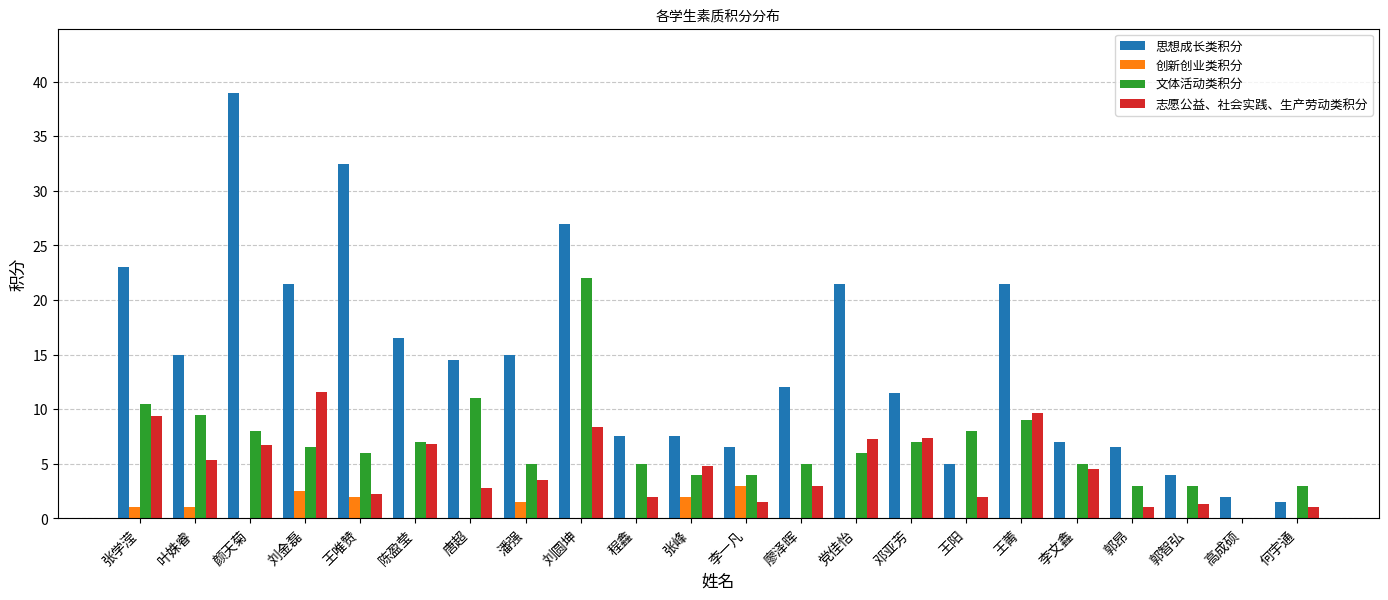

What is the spread (max minus min) of values at 王菁?

21.5